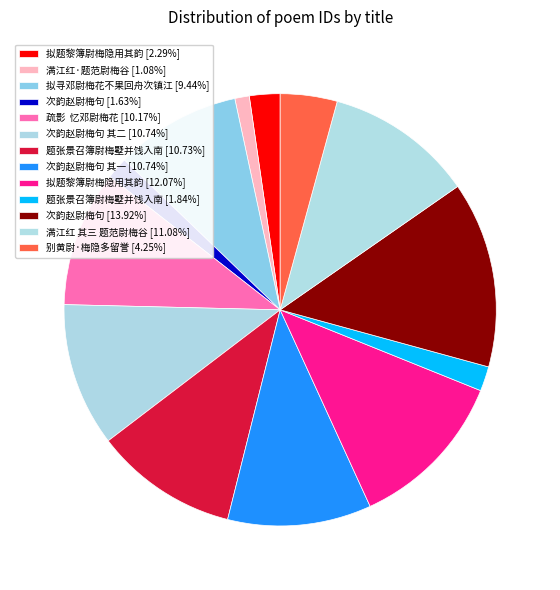

Count the number of slices in the pie.

13